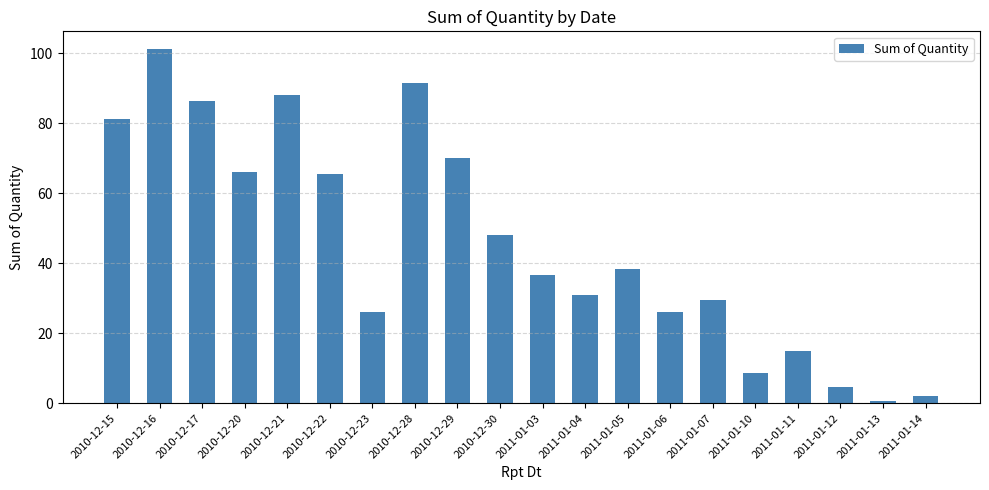

Where is the data nearest to the value 51?

2010-12-30